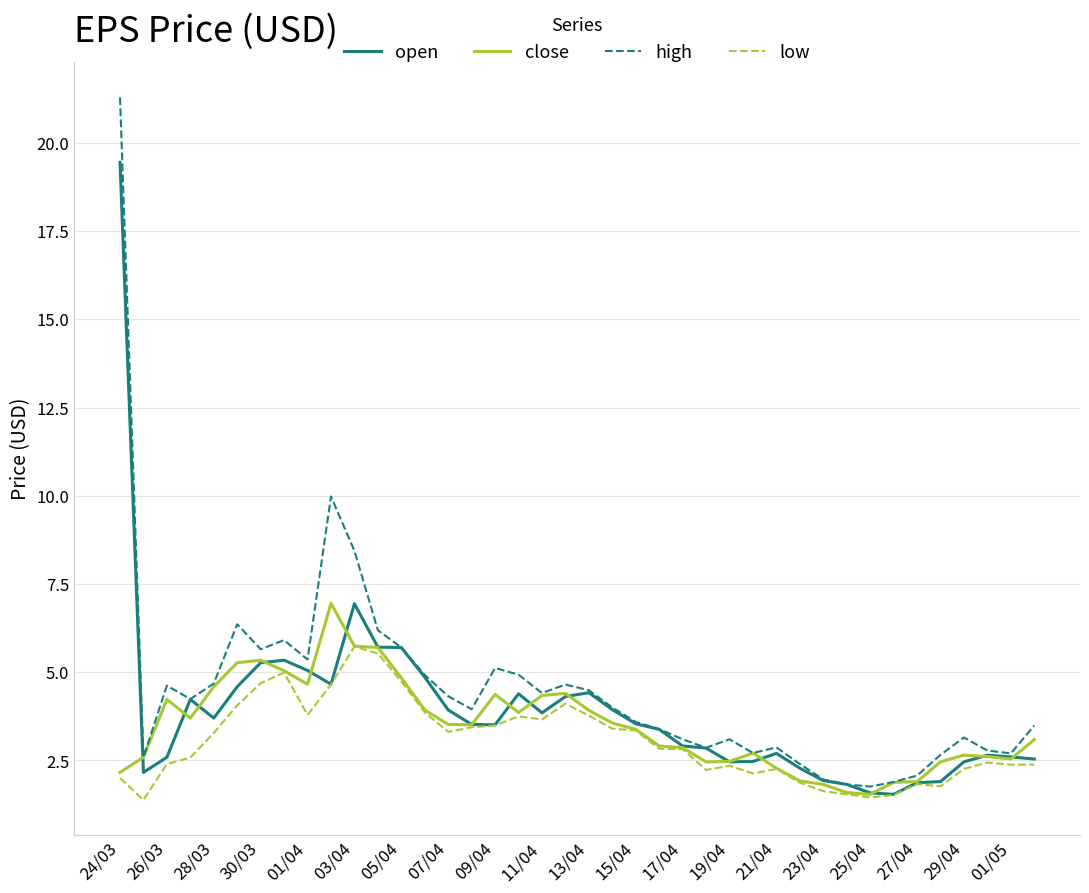

What is the difference between the maximum and second lowest values in the high series?

19.5